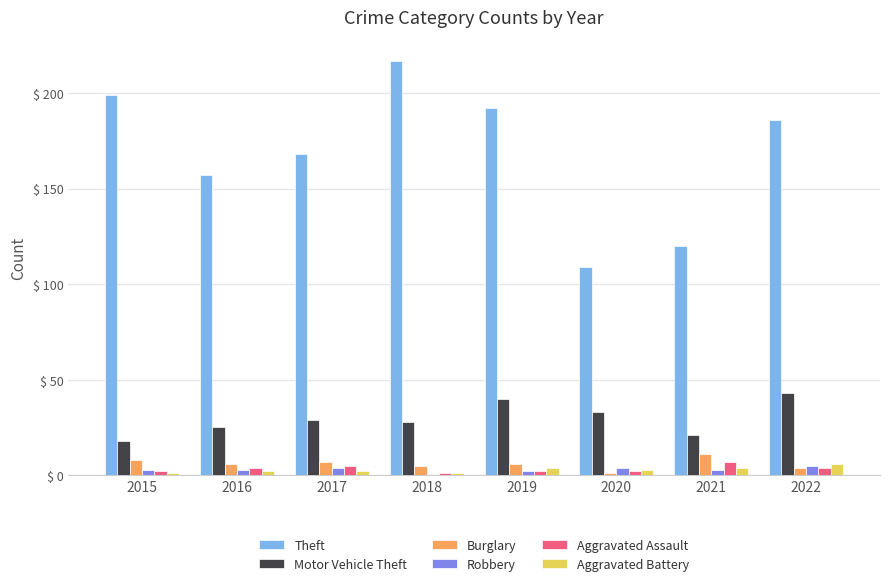

What are all the series names shown in the legend?

Theft, Motor Vehicle Theft, Burglary, Robbery, Aggravated Assault, Aggravated Battery